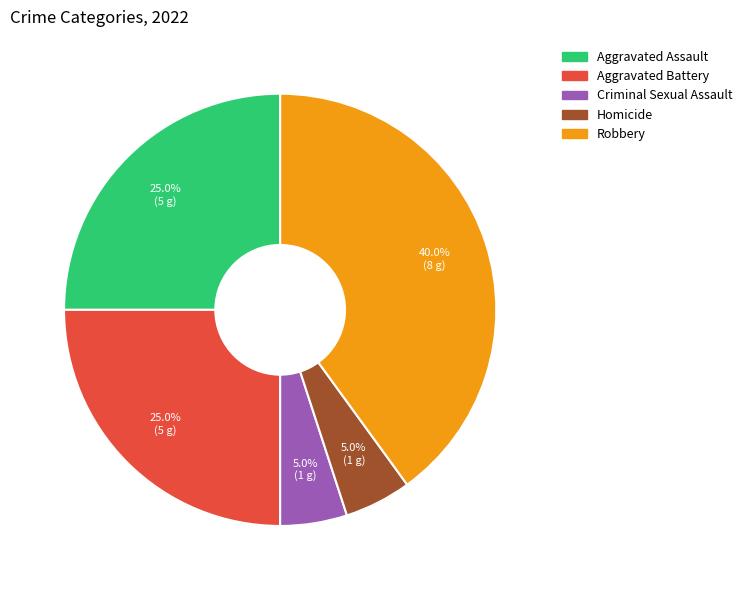

To the nearest percent, what percentage of the pie is Homicide?

5%